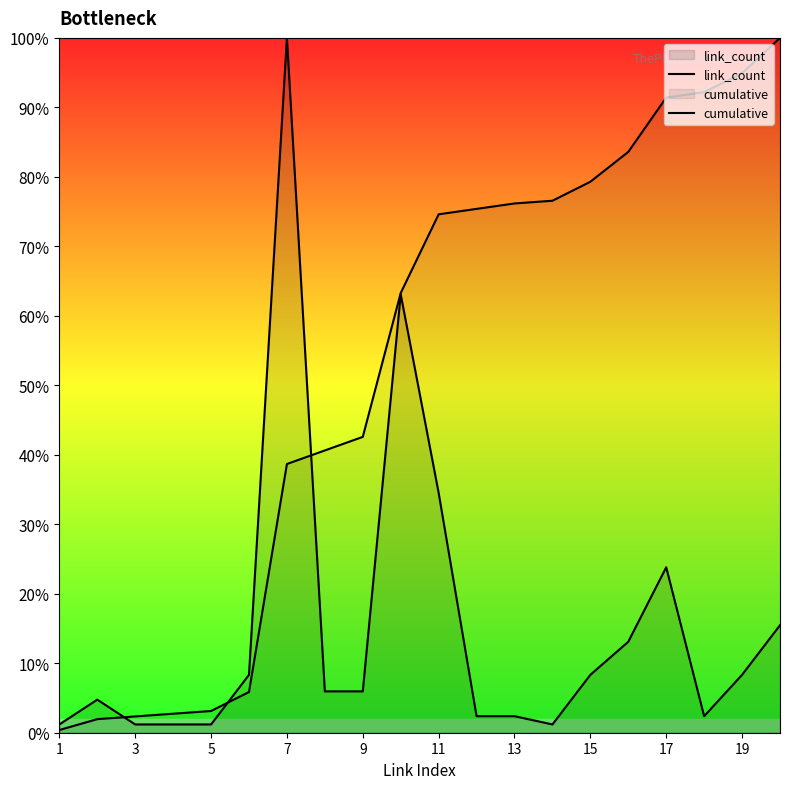

How many values in the cumulative series exceed 74?

10